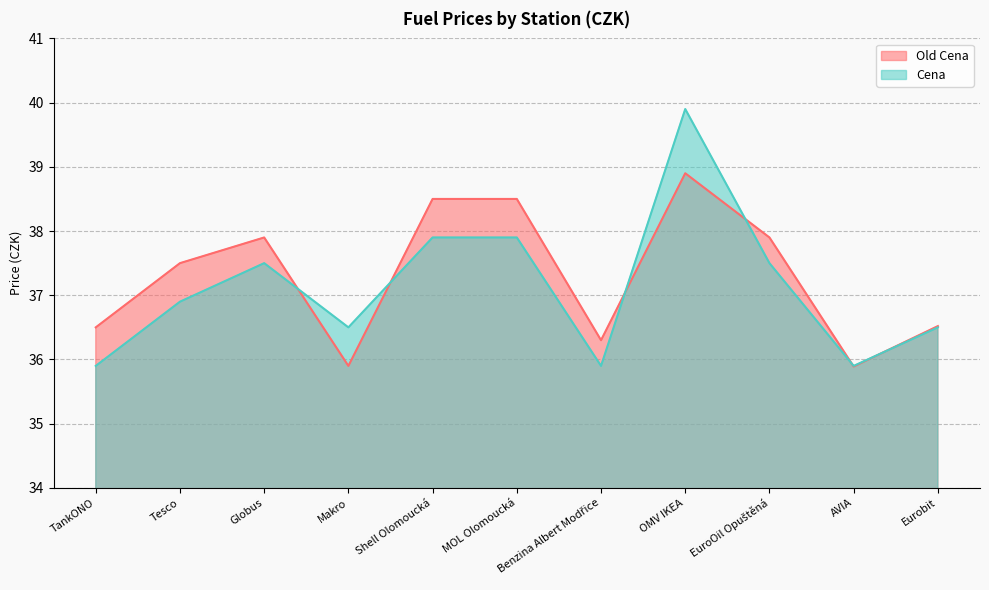

Is the value of Old Cena at Shell Olomoucká greater than the value of Cena at MOL Olomoucká?

Yes